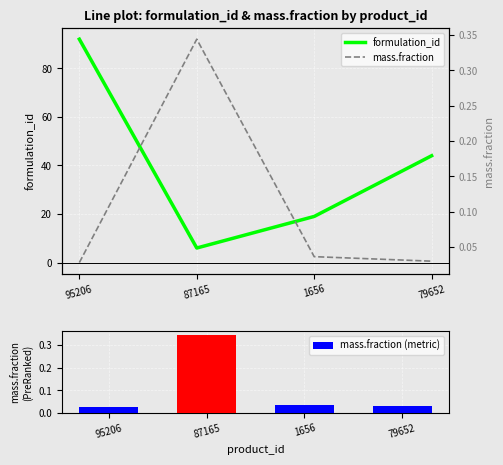

Reading left to right, list all the values displayed in this chart.

formulation_id: 92.0	6.0	19.0	44.0
mass.fraction: 0.0	0.3	0.0	0.0
mass.fraction (metric): 0.0	0.3	0.0	0.0